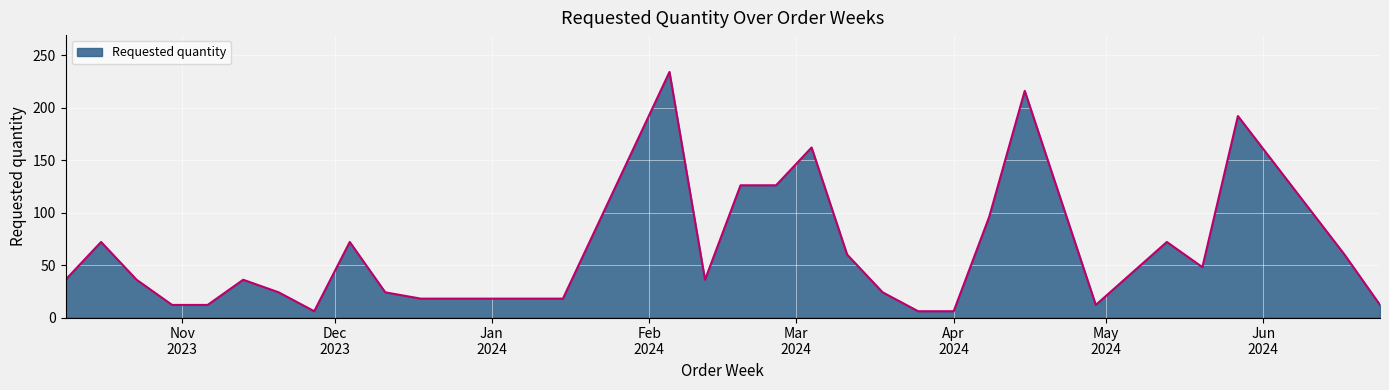

What is the difference between the maximum and minimum values?

228